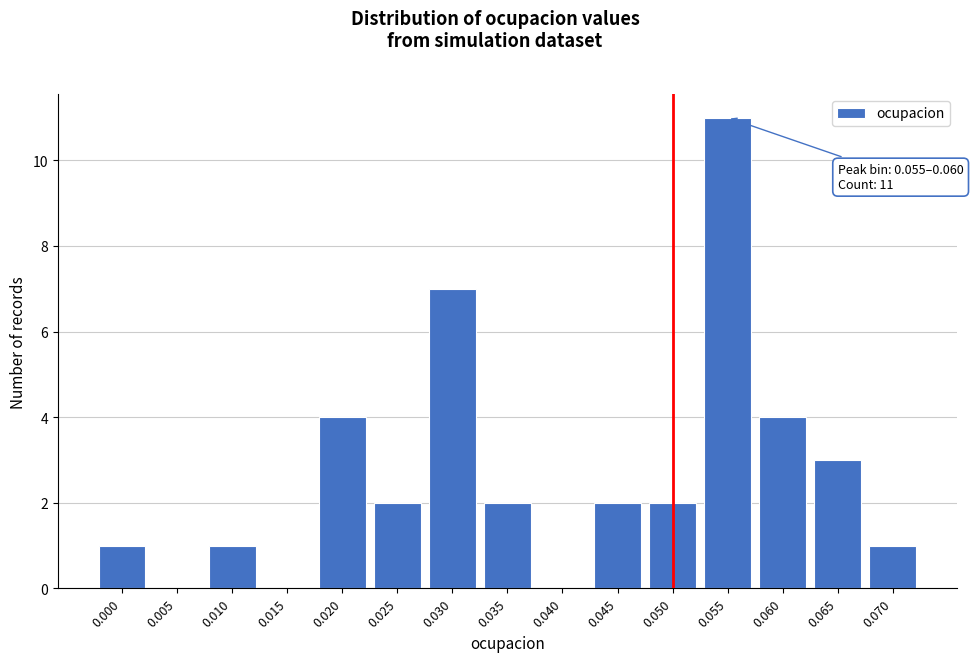

Reading right to left, extract all data points from this chart.

0.070=1	0.065=3	0.060=4	0.055=11	0.050=2	0.045=2	0.040=0	0.035=2	0.030=7	0.025=2	0.020=4	0.015=0	0.010=1	0.005=0	0.000=1